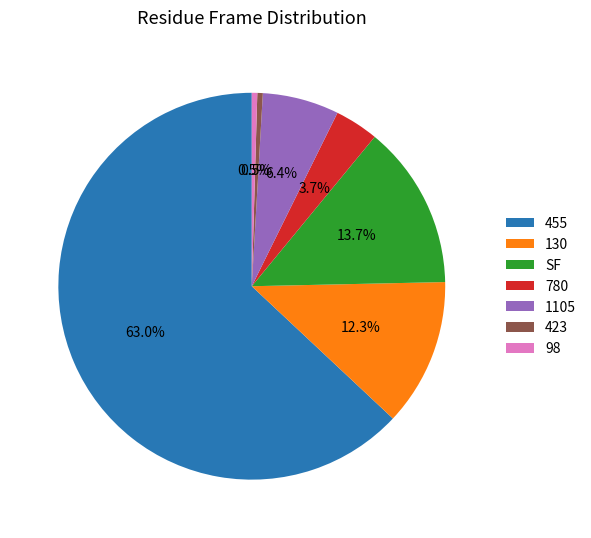

Does any single category account for the majority?

Yes